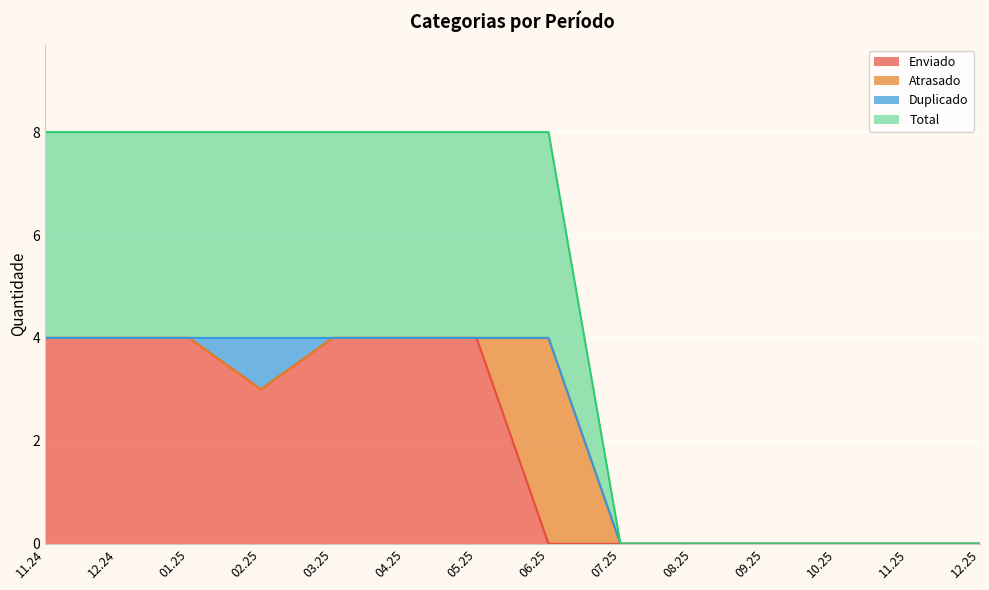

Which series changed the most between 02.25 and 10.25?

Total